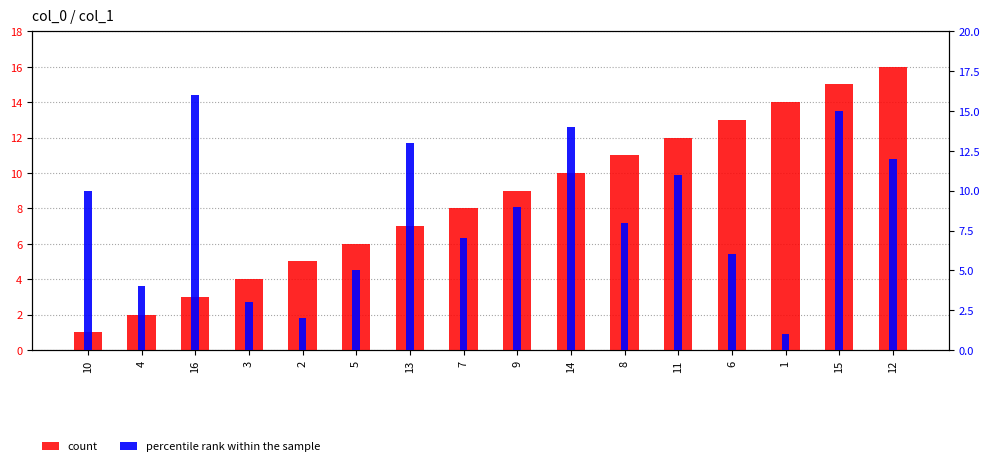

What is the highest value of the percentile rank within the sample series?

16